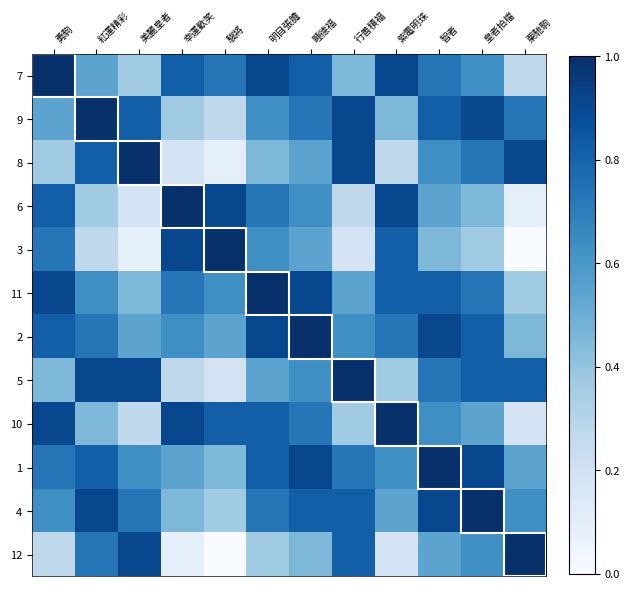

At which category is the sum across all series the highest?

睡德福